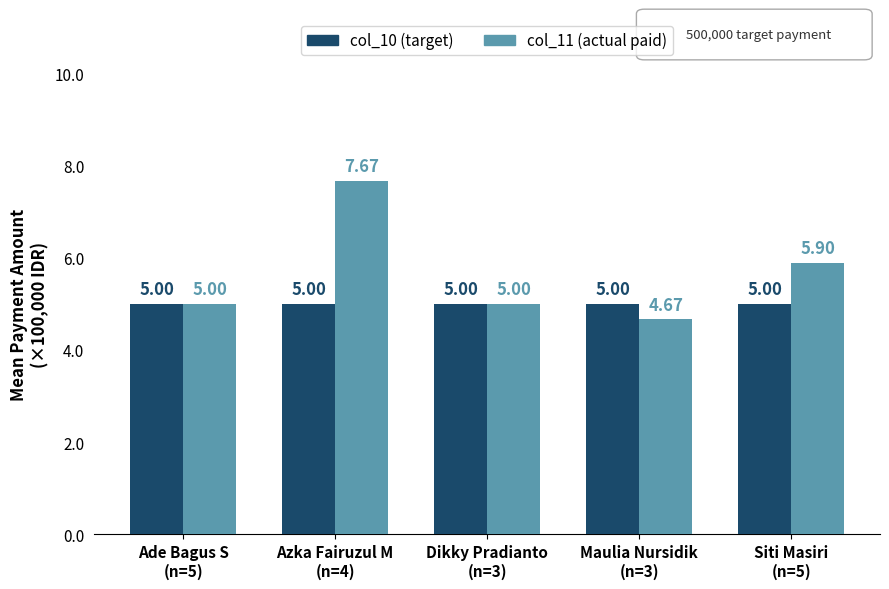

Is it true that col_11 (actual paid) equals 766666 at Azka Fairuzul M
(n=4)?

True